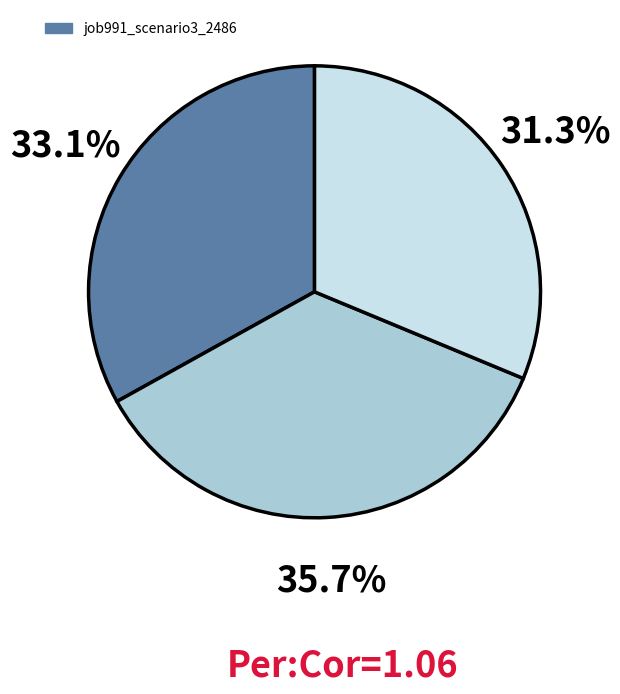

Is there a majority slice in this chart?

No